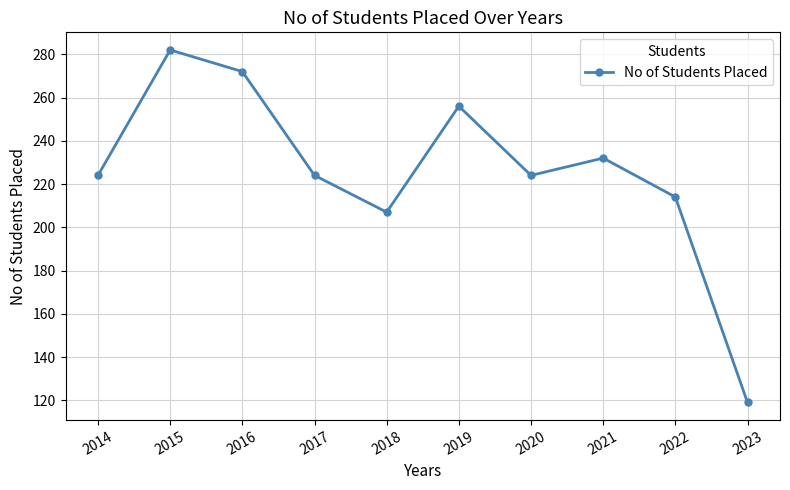

Reading left to right, list all the values displayed in this chart.

2014=224	2015=282	2016=272	2017=224	2018=207	2019=256	2020=224	2021=232	2022=214	2023=119